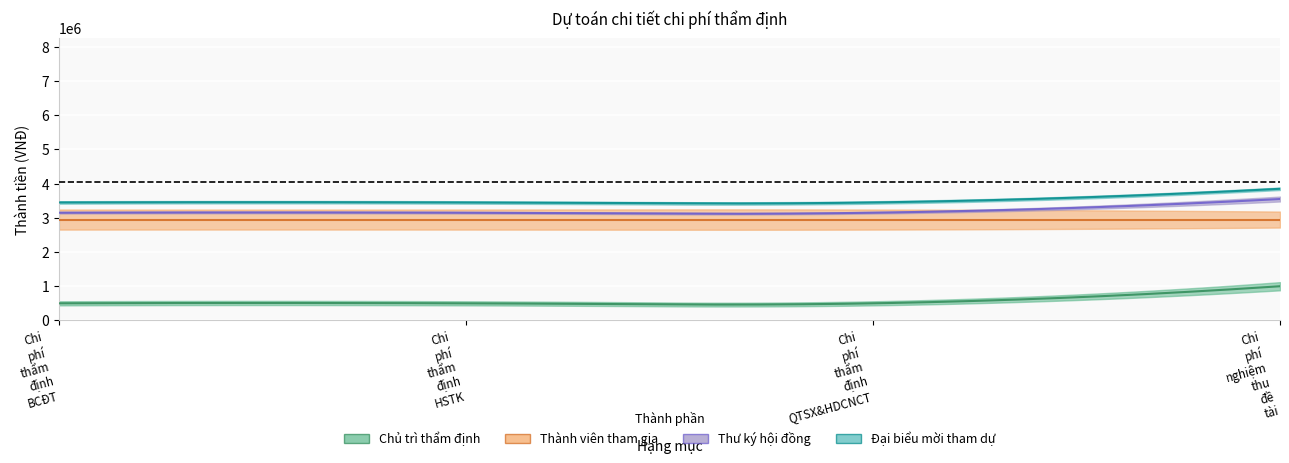

What position from the right is Chi phí thẩm định HSTK?

3